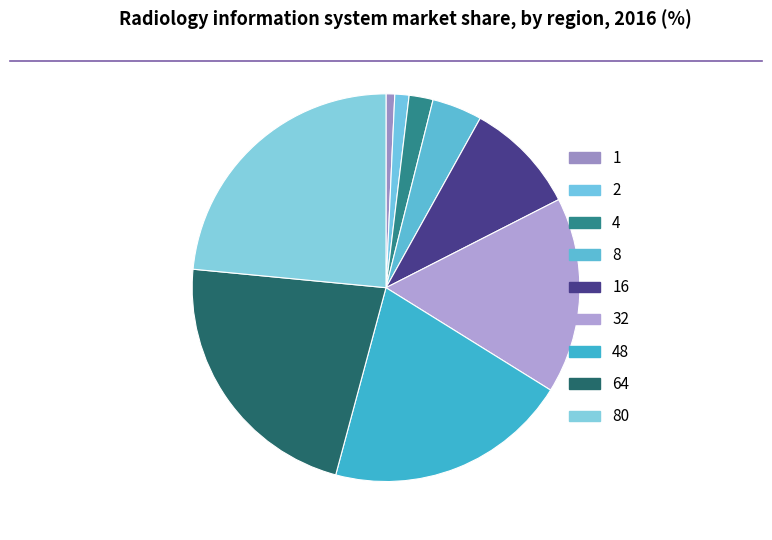

What is the largest slice in the pie chart?

80